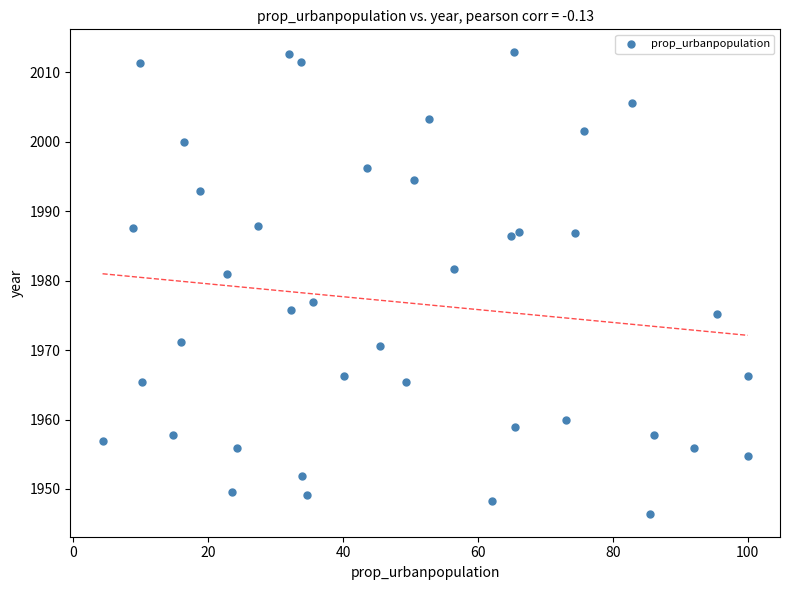

What is the range of X values (max minus min)?

95.7